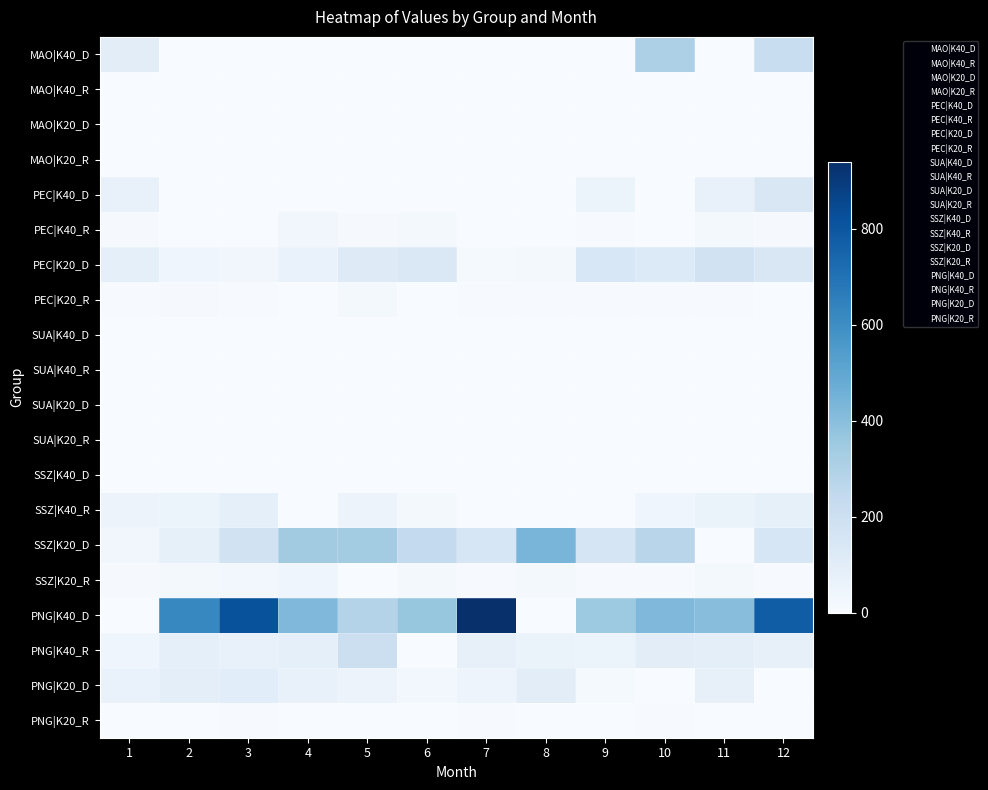

Reading left to right, list all the values displayed in this chart.

MAO|K40_D: 1=99.0	2=0.0	3=0.0	4=0.0	5=0.0	6=0.0	7=0.0	8=0.0	9=0.0	10=307.0	11=0.0	12=220.0
MAO|K40_R: 1=0.0	2=0.0	3=0.0	4=0.0	5=0.0	6=0.0	7=0.0	8=0.0	9=0.0	10=0.0	11=0.0	12=0.0
MAO|K20_D: 1=0.0	2=0.0	3=0.0	4=0.0	5=0.0	6=0.0	7=0.0	8=0.0	9=0.0	10=0.0	11=0.0	12=0.0
MAO|K20_R: 1=0.0	2=0.0	3=0.0	4=0.0	5=0.0	6=0.0	7=0.0	8=0.0	9=0.0	10=0.0	11=0.0	12=0.0
PEC|K40_D: 1=67.0	2=0.0	3=0.0	4=0.0	5=0.0	6=0.0	7=0.0	8=0.0	9=58.0	10=0.0	11=73.0	12=142.0
PEC|K40_R: 1=11.0	2=0.0	3=0.0	4=33.0	5=9.0	6=15.0	7=0.0	8=0.0	9=7.0	10=0.0	11=16.0	12=9.0
PEC|K20_D: 1=84.0	2=39.0	3=30.0	4=65.0	5=114.6	6=136.7	7=13.3	8=21.0	9=145.7	10=128.3	11=177.0	12=141.0
PEC|K20_R: 1=5.0	2=11.0	3=5.0	4=0.0	5=15.0	6=3.0	7=5.0	8=5.0	9=6.0	10=5.0	11=6.0	12=3.0
SUA|K40_D: 1=0.0	2=0.0	3=0.0	4=0.0	5=0.0	6=0.0	7=0.0	8=0.0	9=0.0	10=0.0	11=0.0	12=0.0
SUA|K40_R: 1=0.0	2=0.0	3=0.0	4=0.0	5=0.0	6=0.0	7=0.0	8=0.0	9=0.0	10=0.0	11=0.0	12=0.0
SUA|K20_D: 1=0.0	2=0.0	3=0.0	4=0.0	5=0.0	6=0.0	7=0.0	8=0.0	9=0.0	10=0.0	11=0.0	12=0.0
SUA|K20_R: 1=0.0	2=0.0	3=0.0	4=0.0	5=0.0	6=0.0	7=0.0	8=0.0	9=0.0	10=0.0	11=0.0	12=0.0
SSZ|K40_D: 1=0.0	2=0.0	3=0.0	4=0.0	5=0.0	6=0.0	7=0.0	8=0.0	9=0.0	10=0.0	11=0.0	12=0.0
SSZ|K40_R: 1=52.0	2=57.0	3=86.0	4=0.0	5=53.0	6=16.0	7=0.0	8=0.0	9=0.0	10=44.0	11=59.0	12=79.0
SSZ|K20_D: 1=33.0	2=79.0	3=178.0	4=341.0	5=334.0	6=240.0	7=147.0	8=439.0	9=160.0	10=274.7	11=0.0	12=152.3
SSZ|K20_R: 1=10.0	2=18.0	3=29.0	4=40.0	5=3.0	6=15.0	7=7.0	8=17.0	9=7.0	10=5.0	11=17.0	12=5.0
PNG|K40_D: 1=0.0	2=625.0	3=816.6	4=425.0	5=287.4	6=370.0	7=939.0	8=0.0	9=349.0	10=423.0	11=400.0	12=774.0
PNG|K40_R: 1=38.0	2=88.0	3=73.0	4=85.0	5=204.0	6=0.0	7=76.0	8=62.0	9=57.0	10=97.0	11=93.0	12=76.0
PNG|K20_D: 1=63.0	2=91.0	3=101.0	4=69.0	5=53.0	6=28.3	7=46.0	8=96.7	9=12.3	10=0.0	11=76.0	12=0.0
PNG|K20_R: 1=2.0	2=1.0	3=7.0	4=3.0	5=1.0	6=2.0	7=4.0	8=3.0	9=2.0	10=6.0	11=0.0	12=0.0